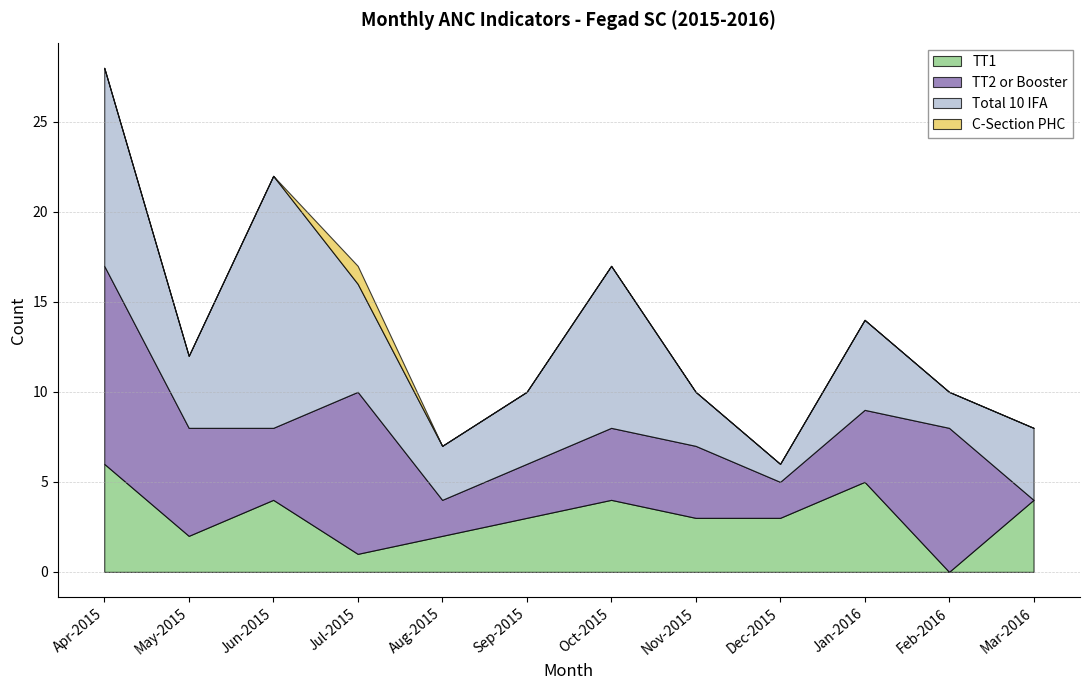

Which label corresponds to the largest value in the chart?

Jun-2015